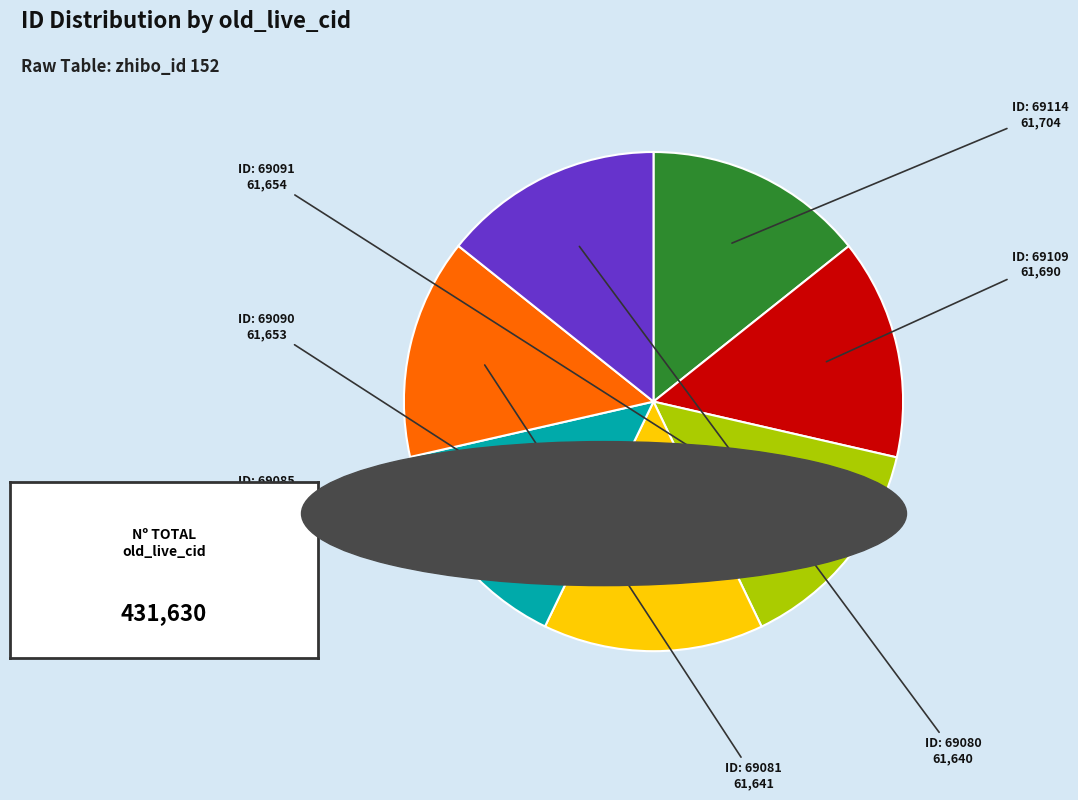

How many slices are in this pie chart?

7